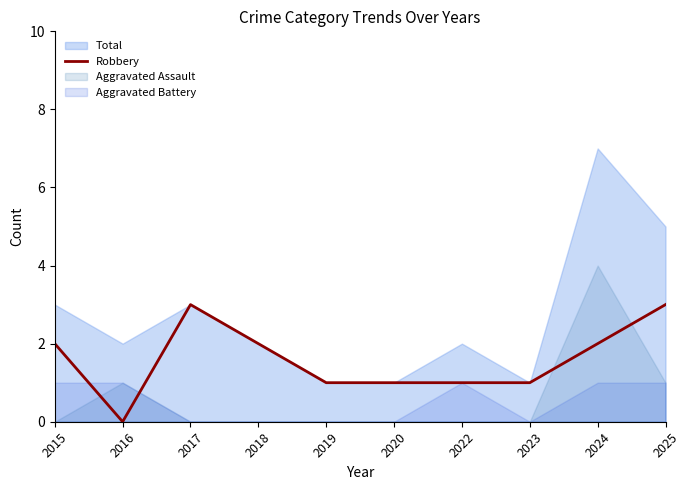

What is the highest value of the Robbery series?

3